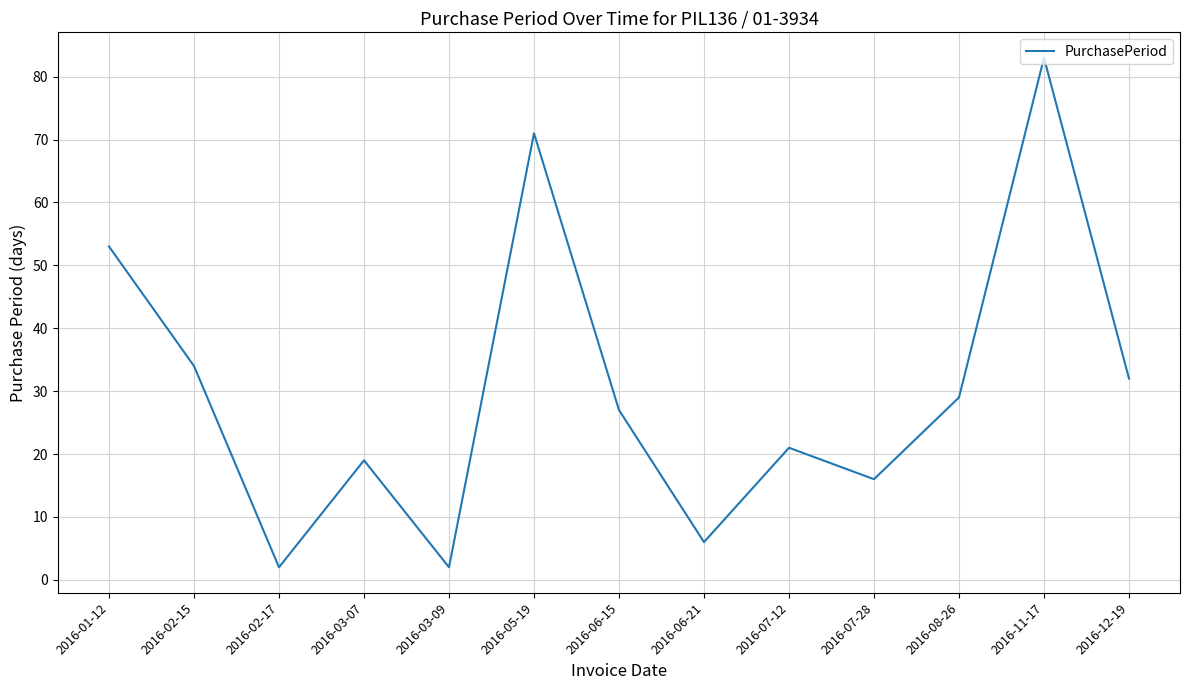

How many lines are shown in the chart?

1